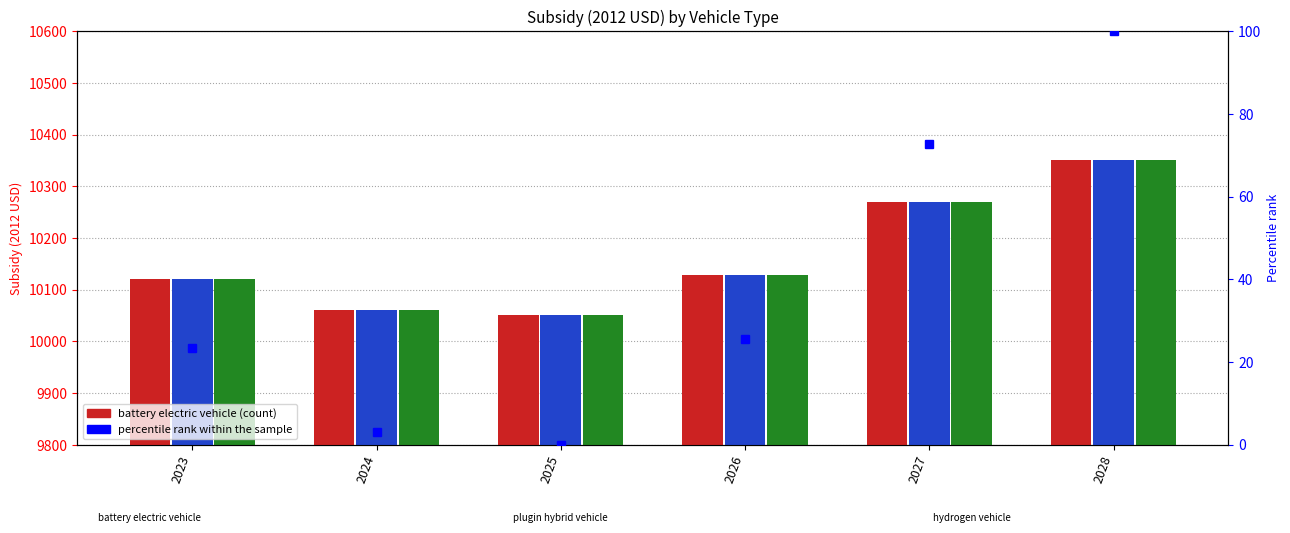

At which category does the chart reach its minimum across all series?

2025